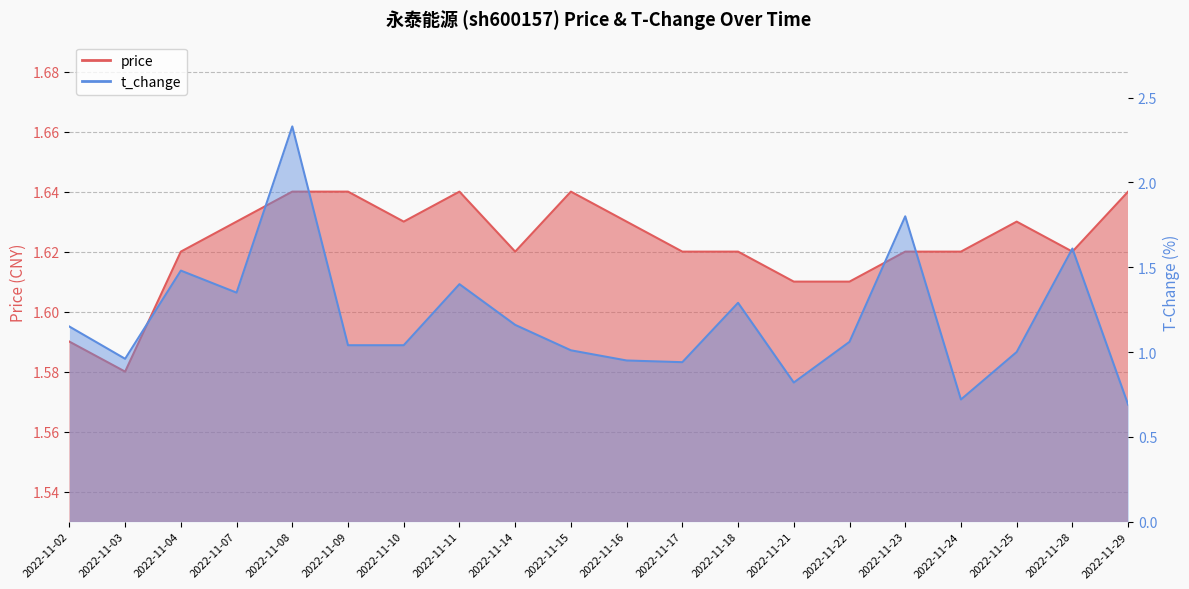

Which has a higher value, 2022-11-09 or 2022-11-10?

2022-11-09